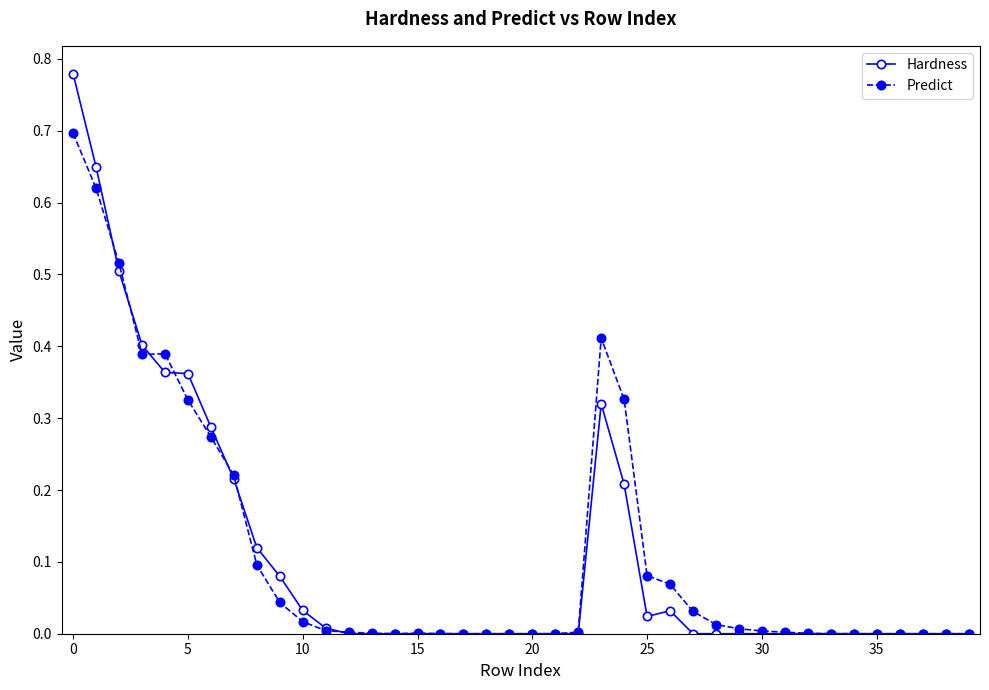

What are all the series names shown in the legend?

Hardness, Predict